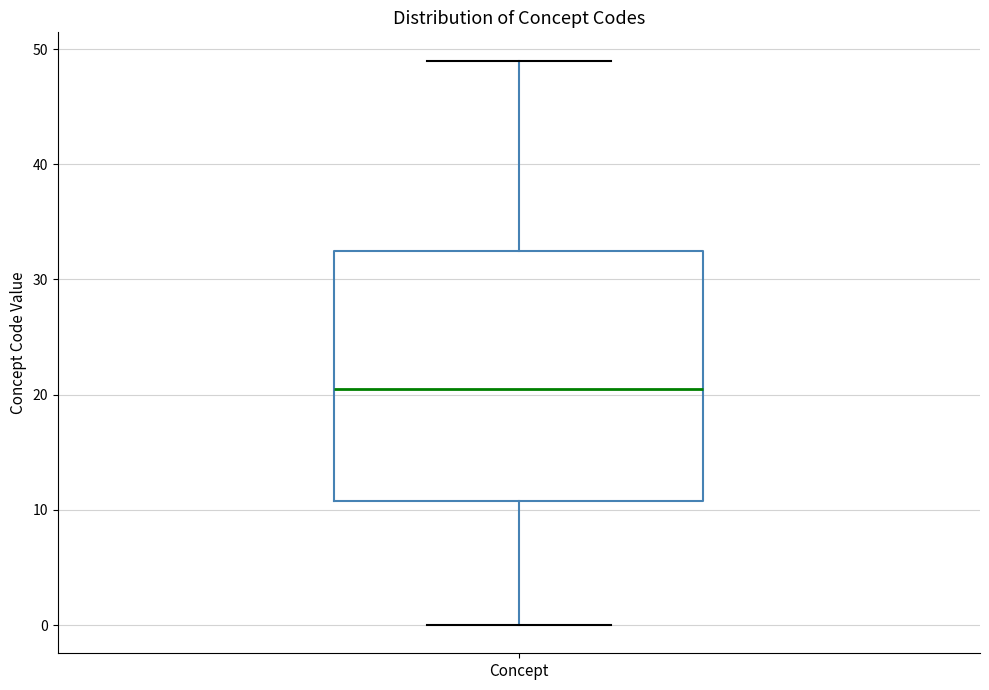

Read this box plot against the y-axis: the position of the median line, the range covered by the box, and the ends of both whiskers. The values are not printed on the chart, so give them approximately, as read against the axis.

median 21, box 11 to 33, whiskers 0 to 49